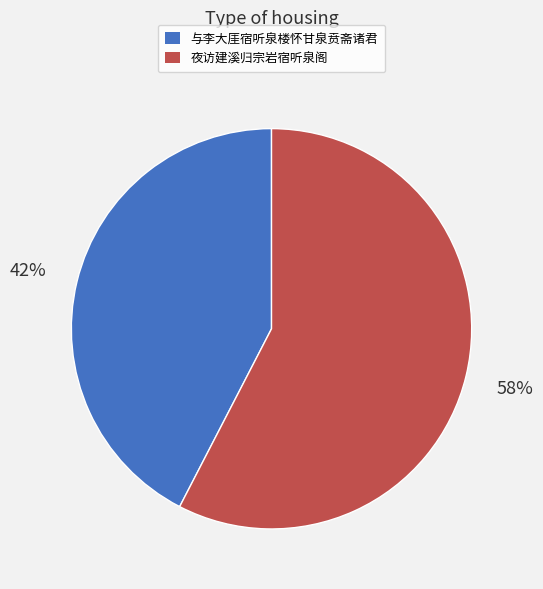

To the nearest percent, what is the average slice percentage?

50%